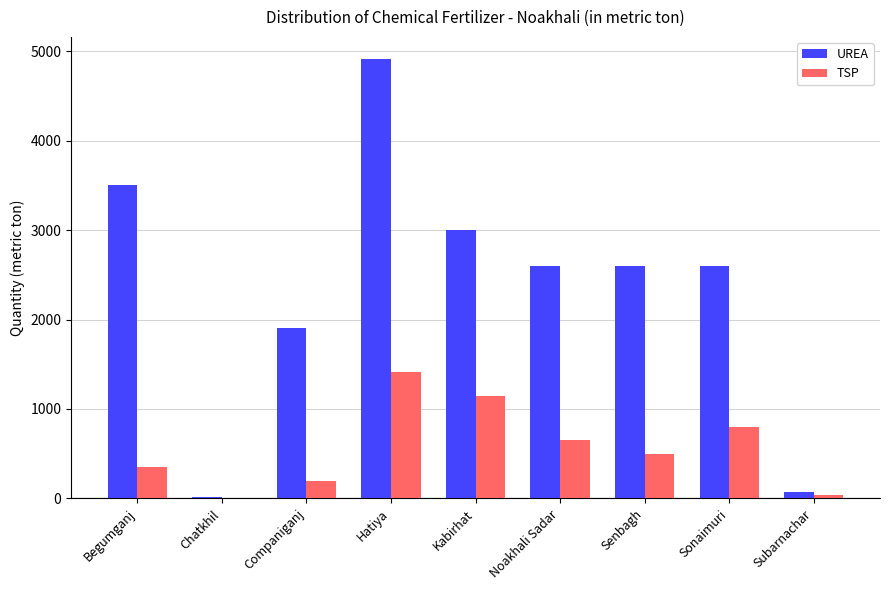

What are all the series names shown in the legend?

UREA, TSP